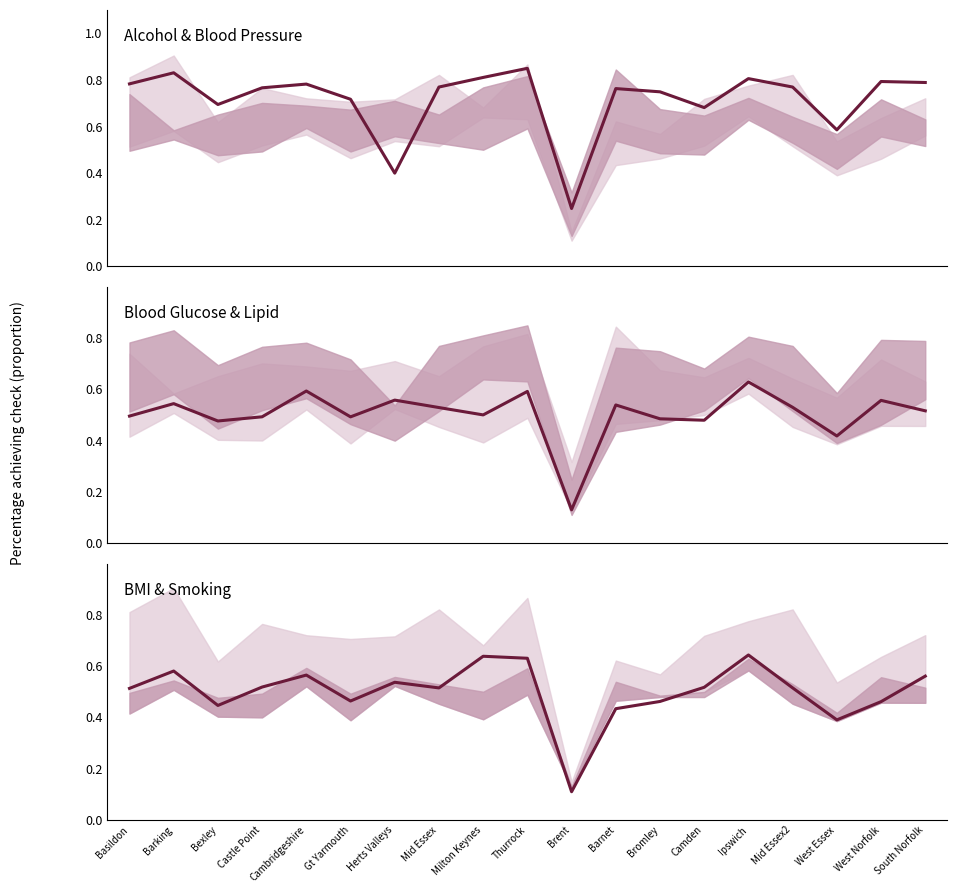

What is the greatest value displayed?

0.8